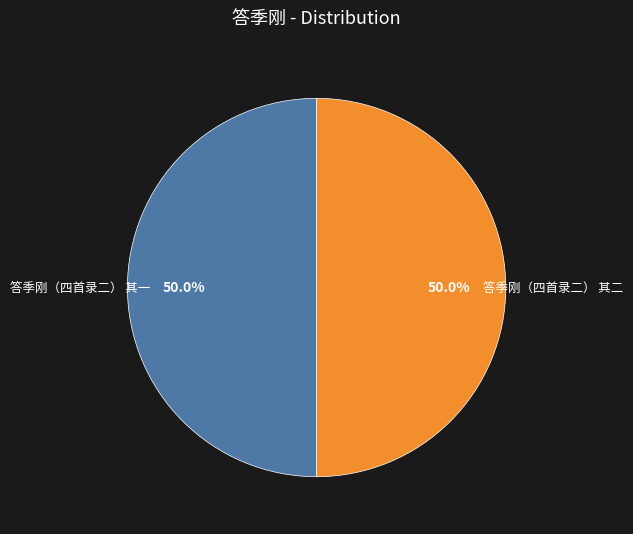

To the nearest percent, what percentage of the pie is 答季刚（四首录二） 其二?

50%